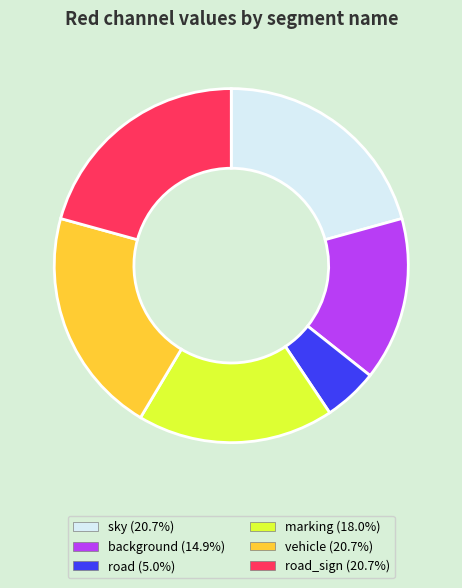

Is there a majority slice in this chart?

No